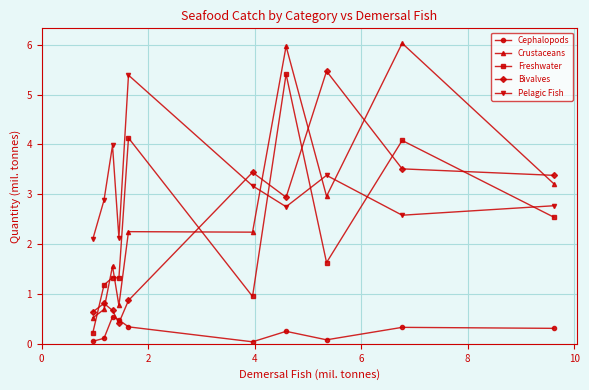

Which series has the largest range (max minus min)?

Crustaceans